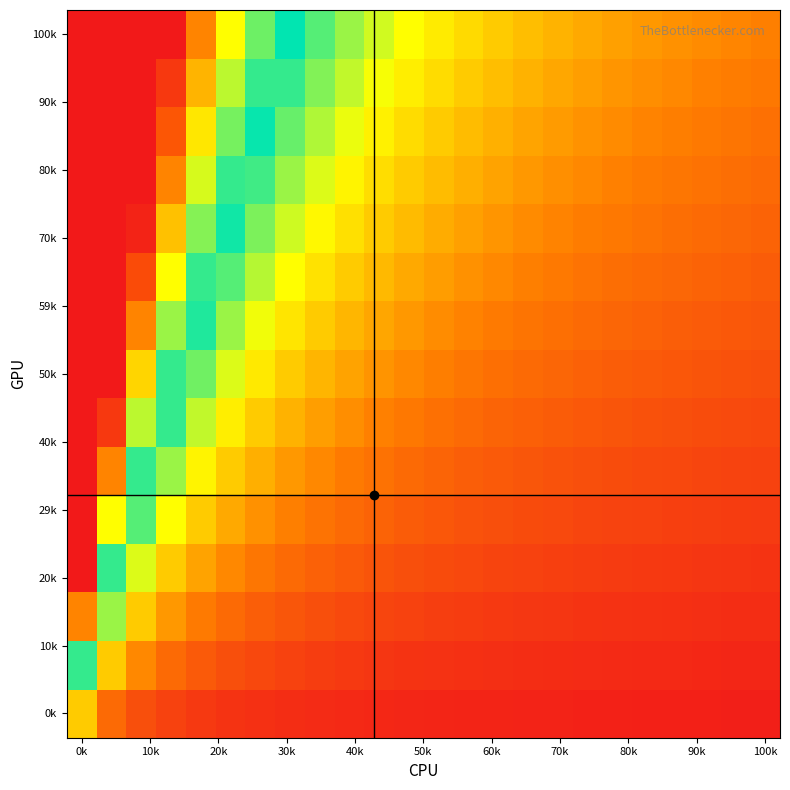

At how many categories does at least one series exceed 0?

24